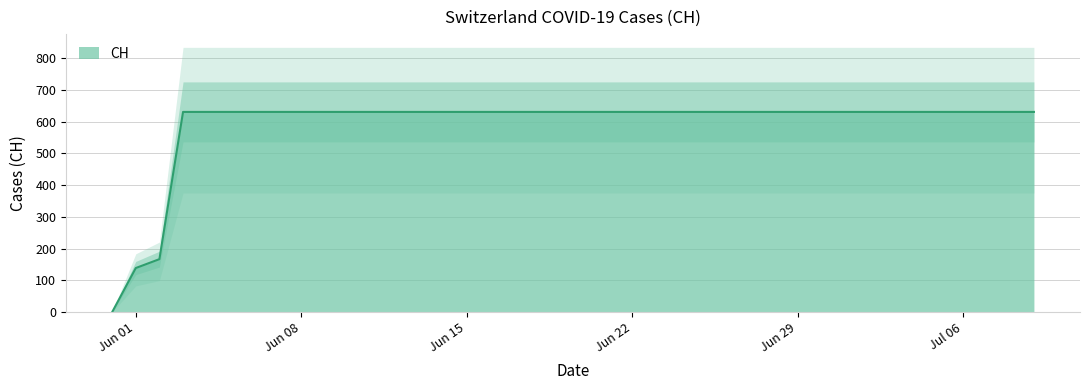

What is the greatest value displayed?

631